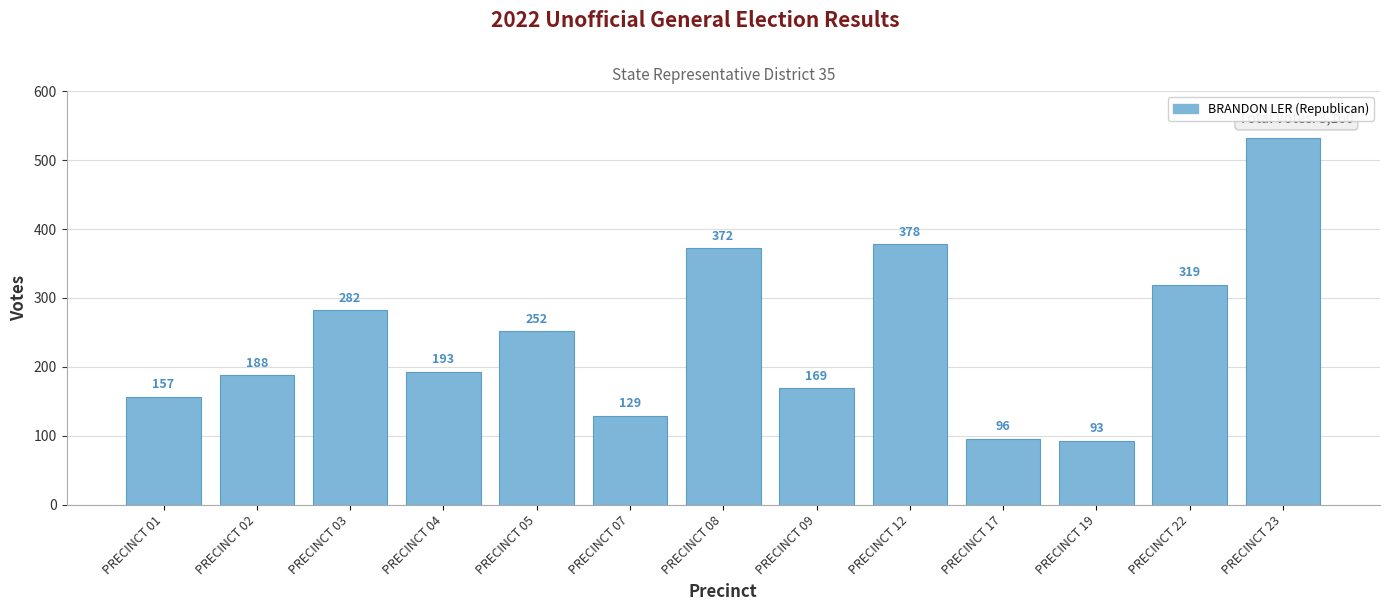

What is the difference between the maximum and minimum values?

439